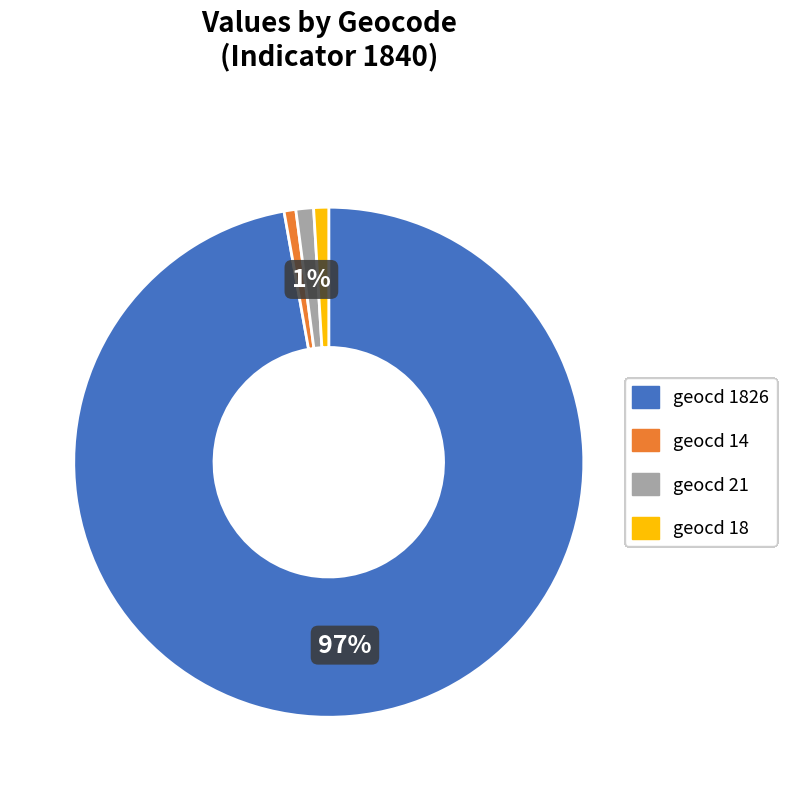

To the nearest percent, what is the difference between the largest and smallest slice percentages?

96%